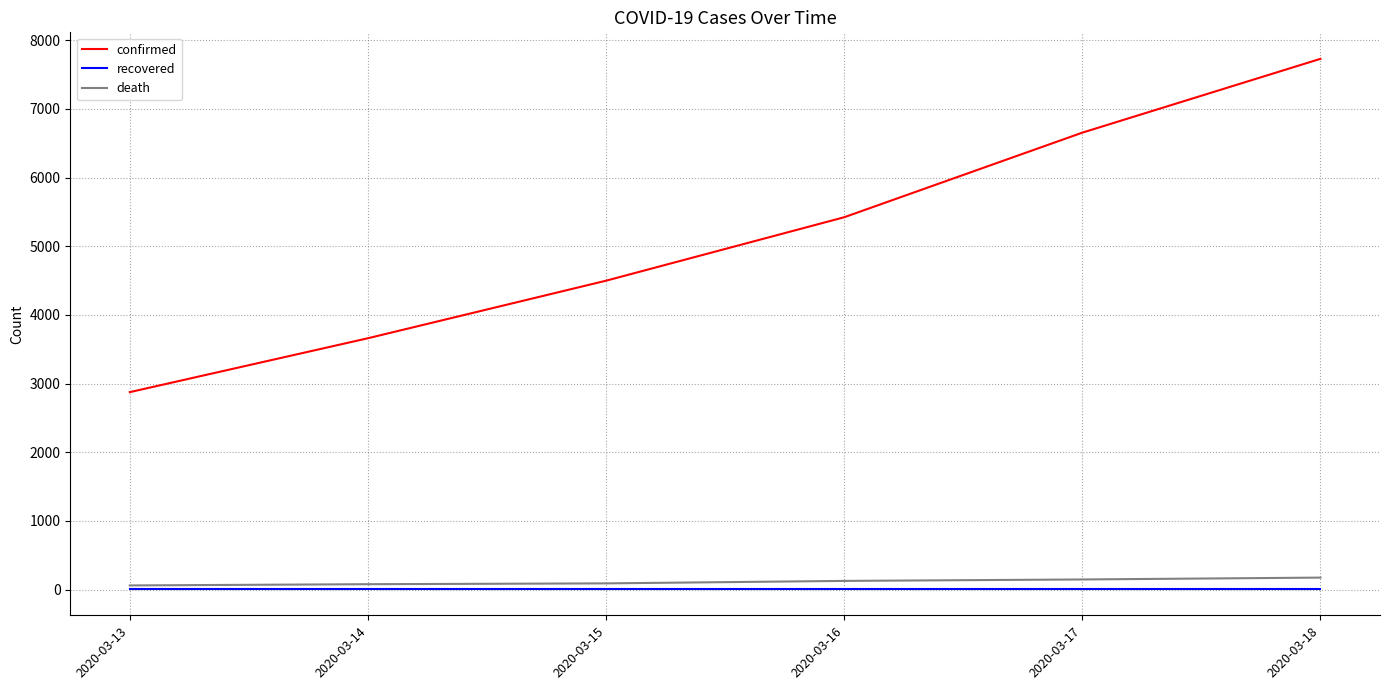

Does the chart display data point markers on the line(s)?

No